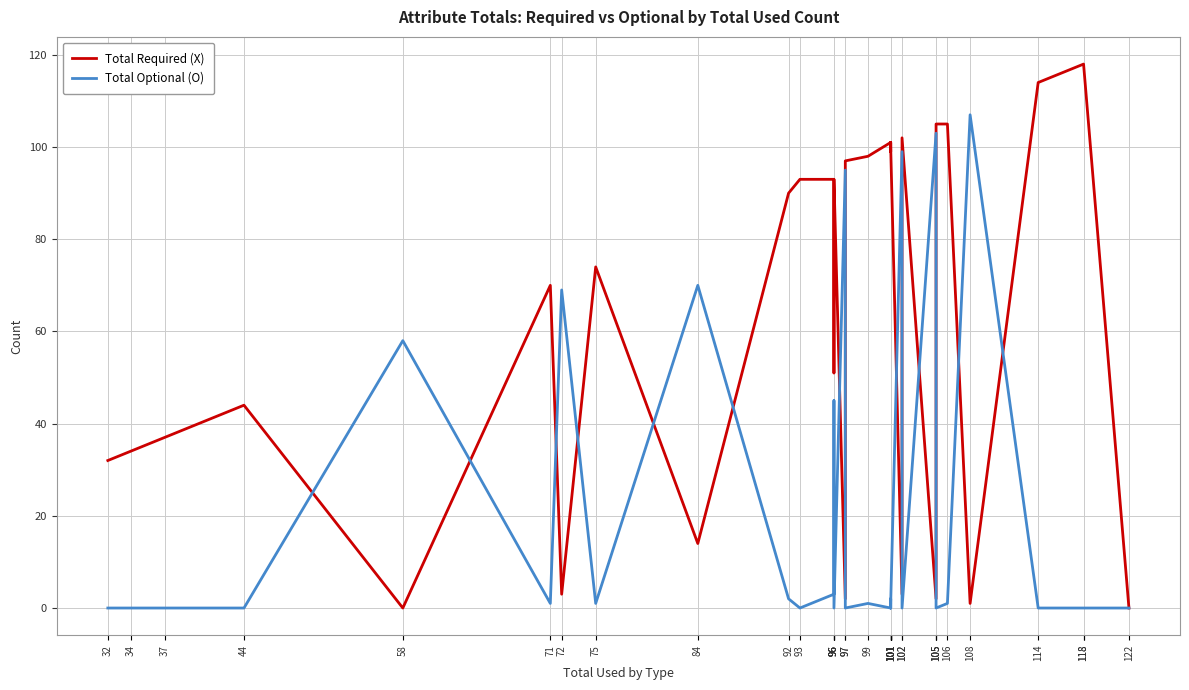

Is the value of Total Required (X) at 118 greater than the value of Total Optional (O) at 44?

Yes